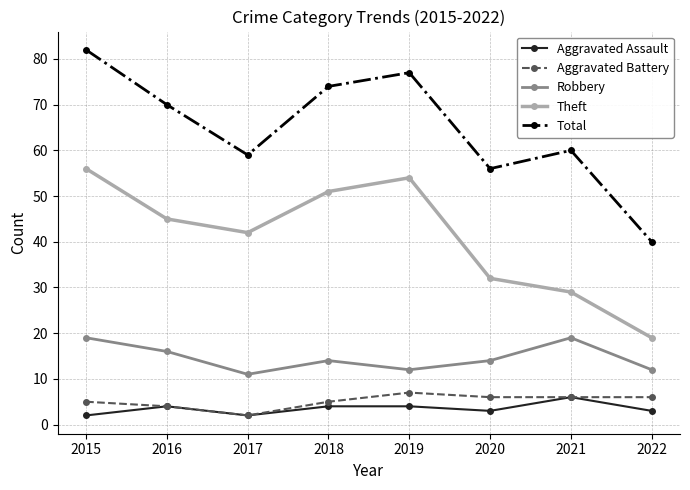

How many interior local peaks does the Robbery series have?

2